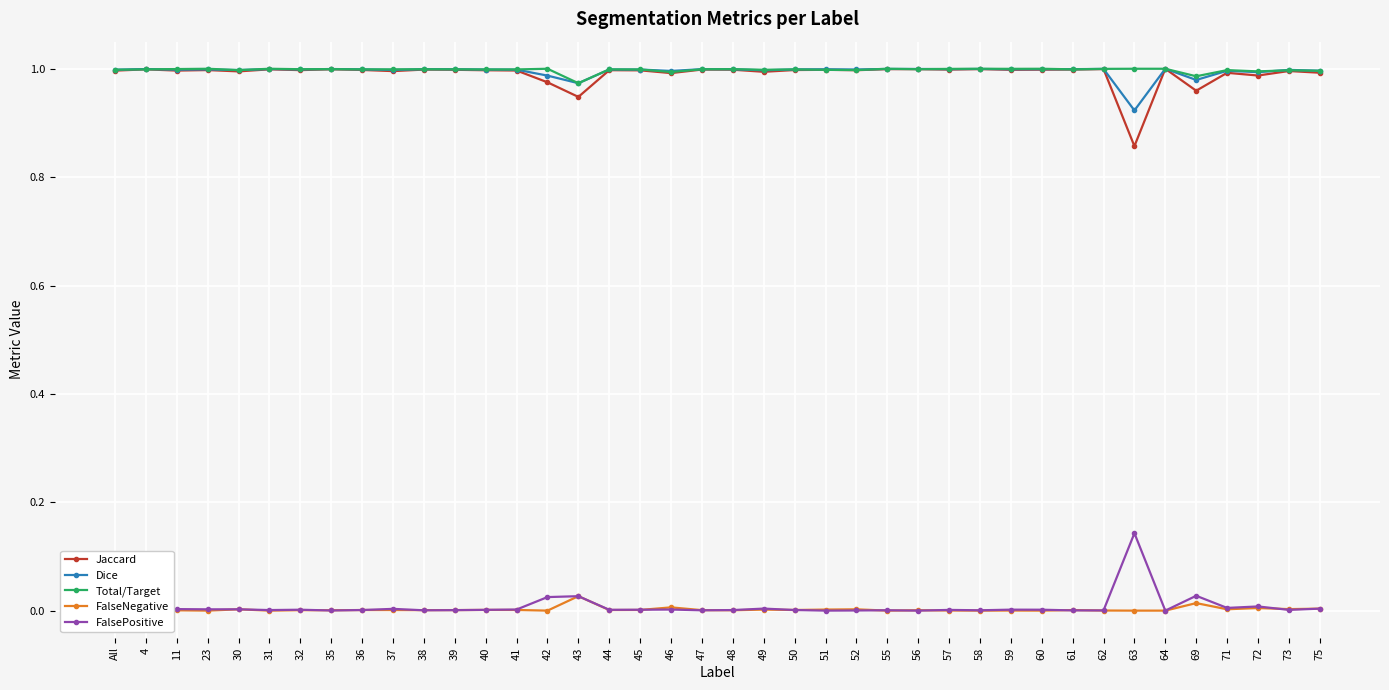

What is the label of the 27th point from the left?

56